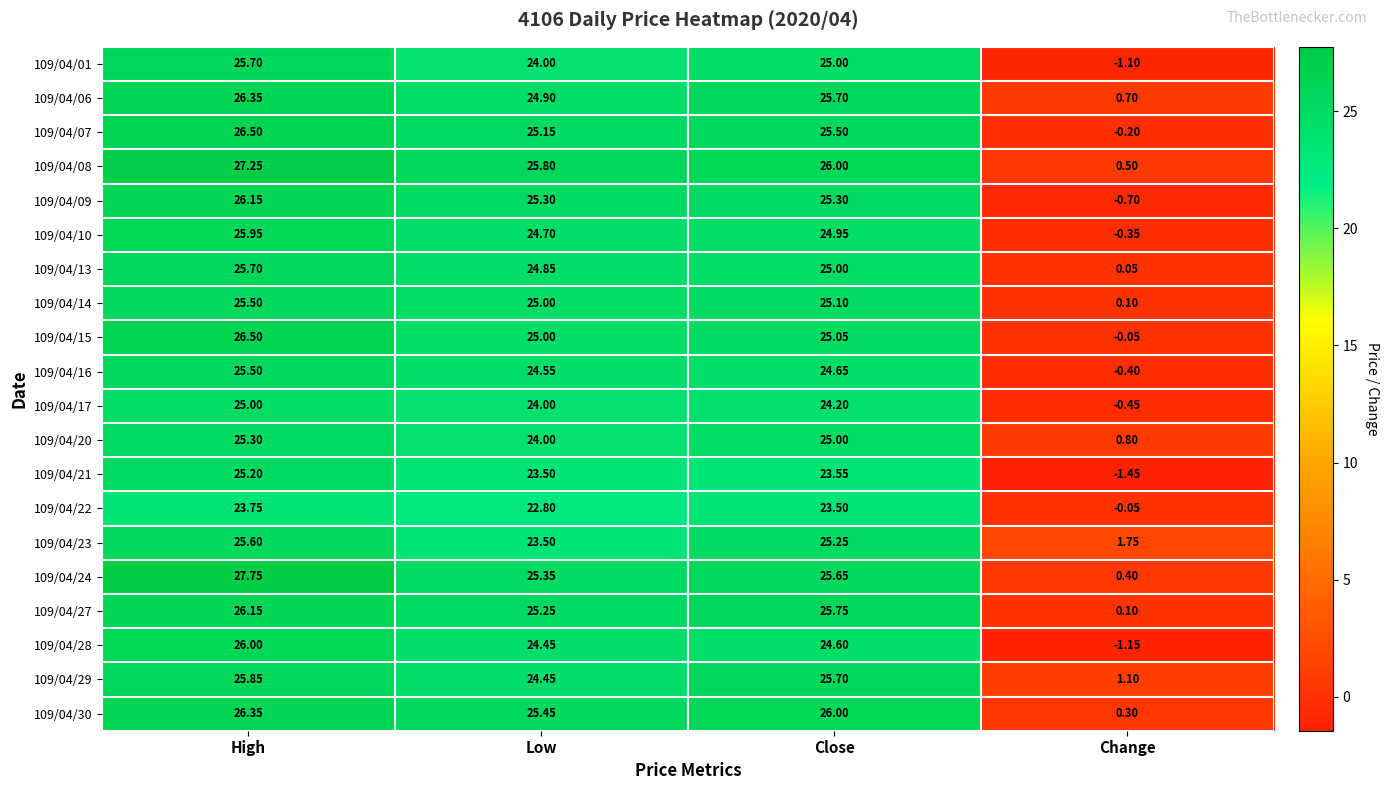

At which category does the chart reach its peak across all series?

High